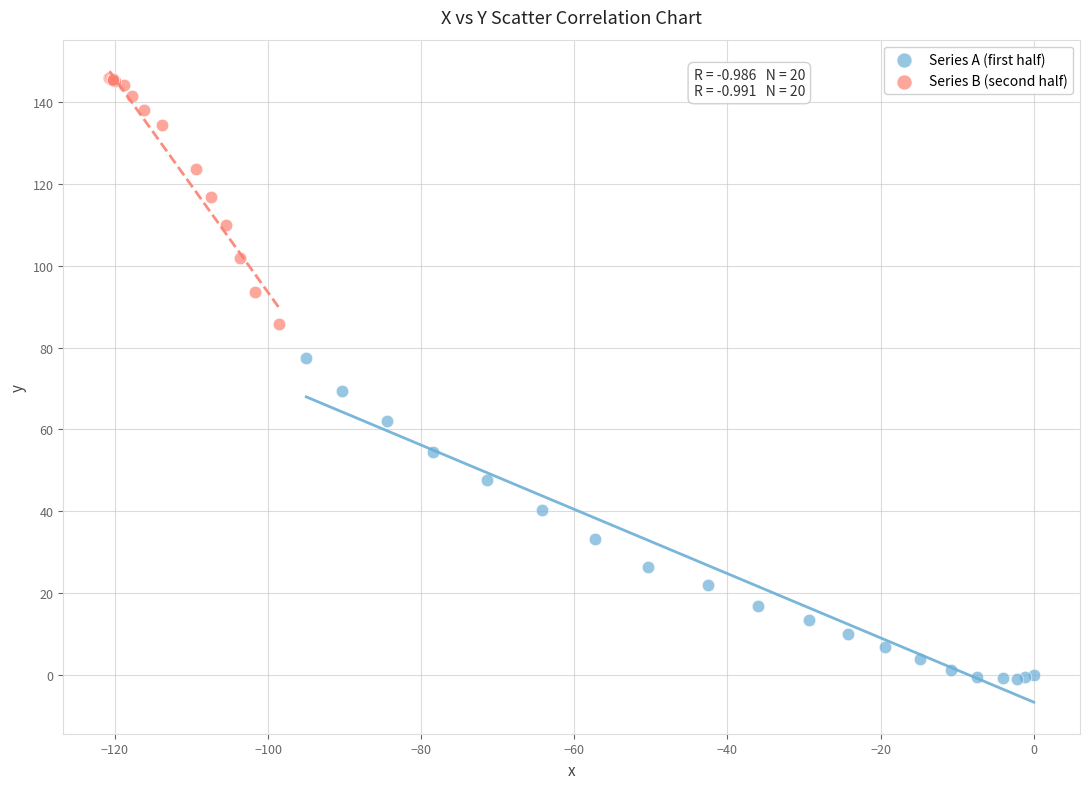

Which series contains the lowest Y value?

Series A (first half)